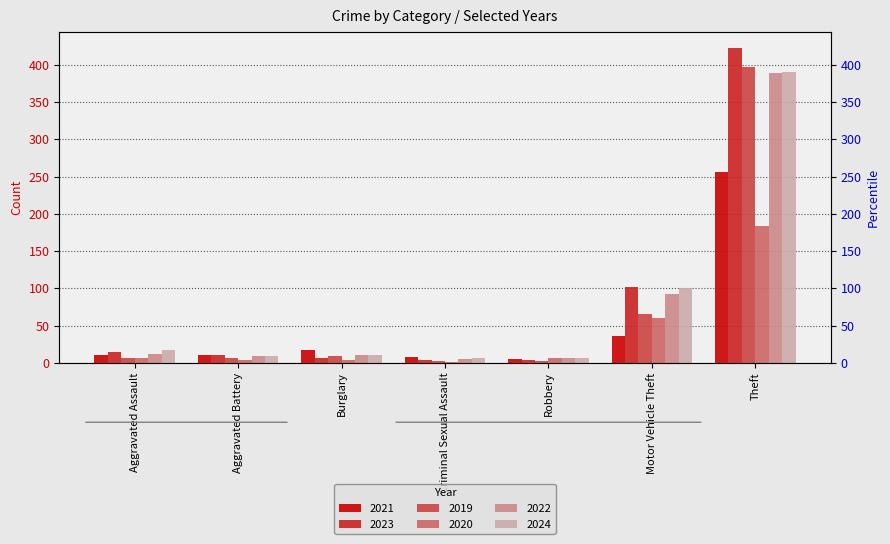

Which label corresponds to the largest value in the chart?

Theft